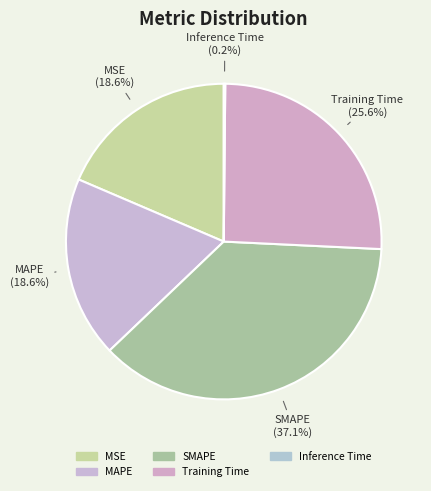

What is the largest slice in the pie chart?

SMAPE